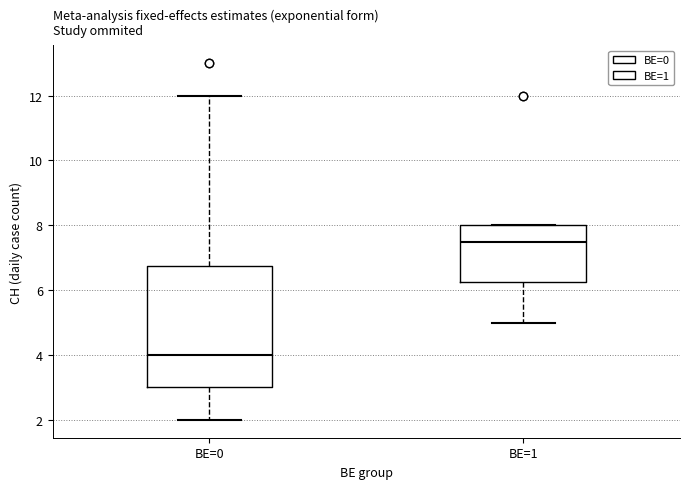

Reading left to right, transcribe this box plot: for each box, give where its median line is, the range the box spans, and where its two whiskers end, as read against the y-axis. The values are not printed on the chart, so give them approximately, as read against the axis.

BE=0: median 4.0, box 3.0 to 6.8, whiskers 2.0 to 12.0
BE=1: median 7.6, box 6.2 to 8.0, whiskers 5.0 to 8.0